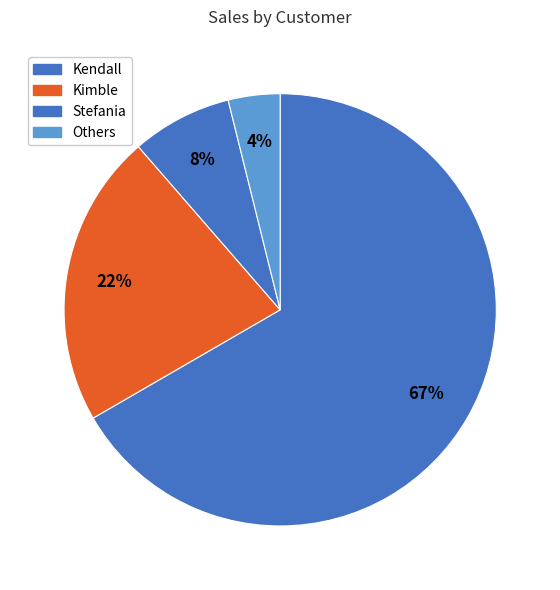

Rank the categories by value from highest to lowest.

Kendall, Kimble, Stefania, Others